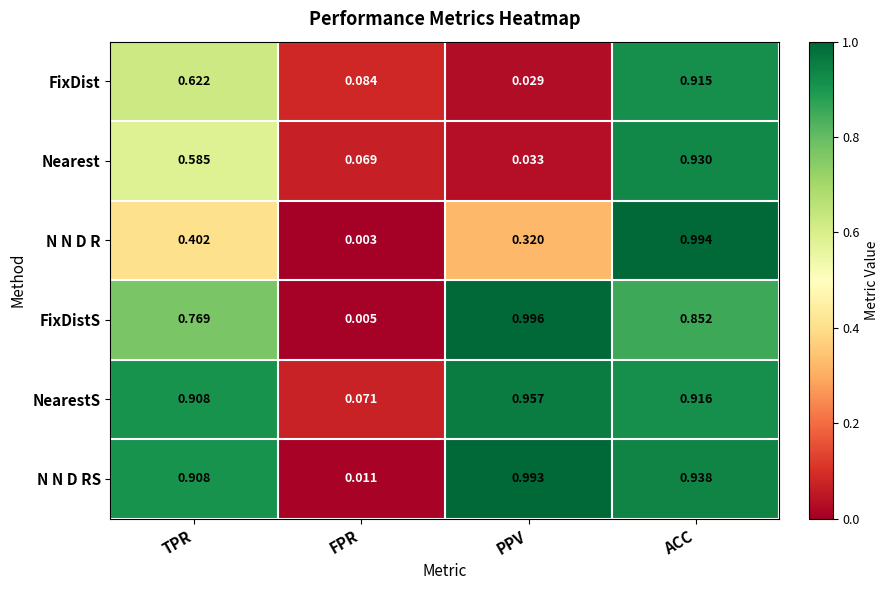

Where is FixDist nearest to the value 0?

PPV